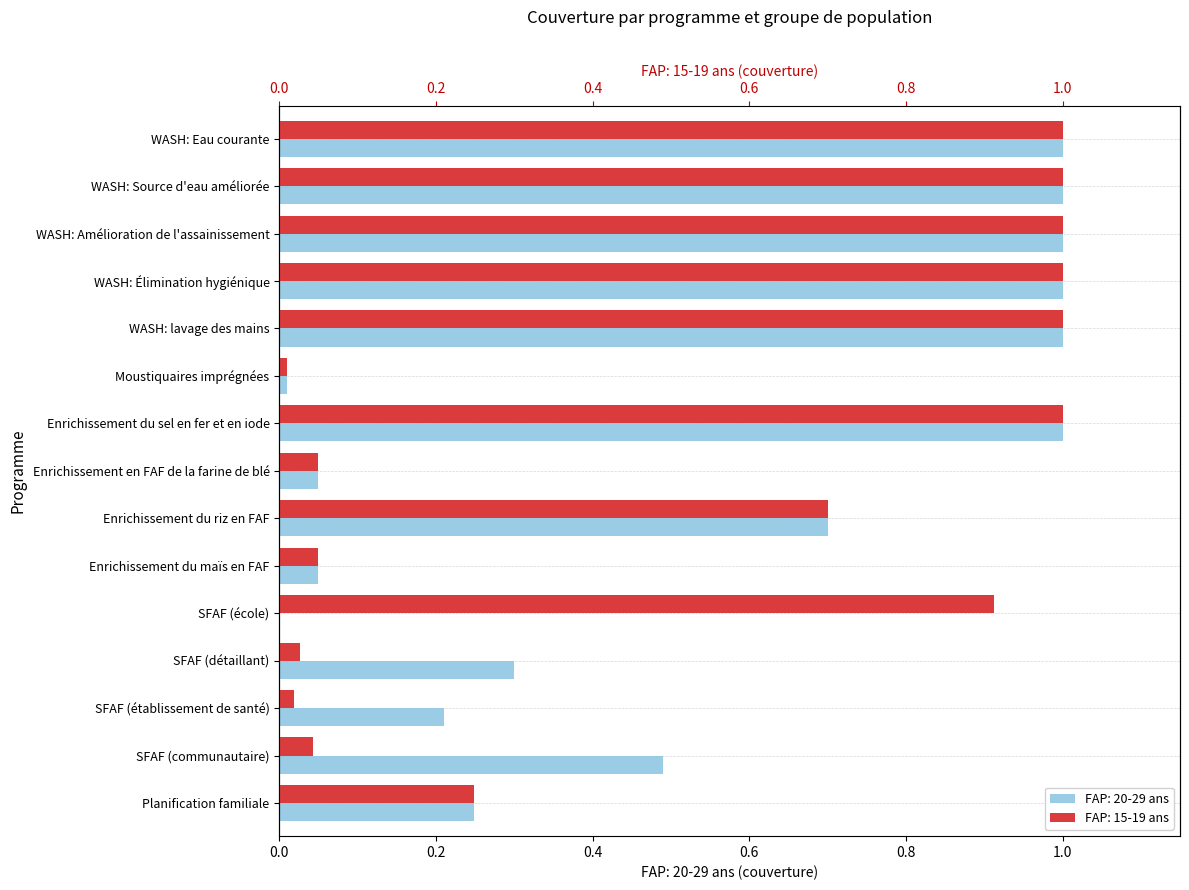

At how many categories does at least one series exceed 0?

15